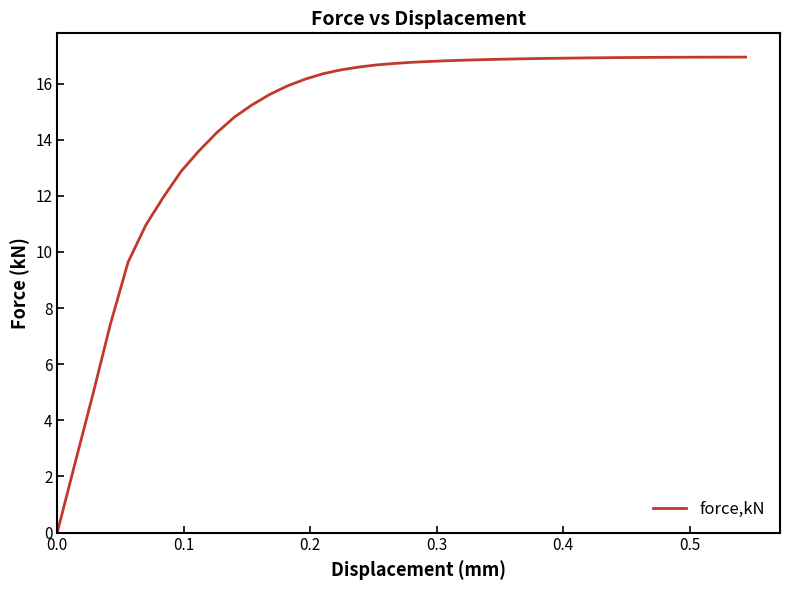

What is the maximum value shown in the chart?

16.9